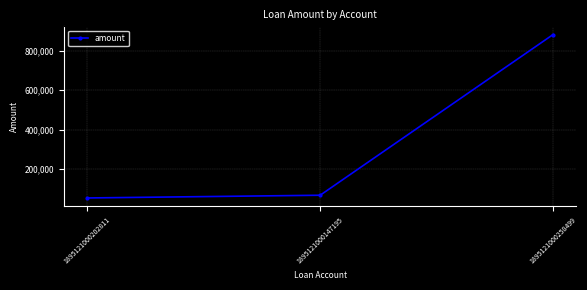

What is the label of the 2nd point from the left?

1895121000147195